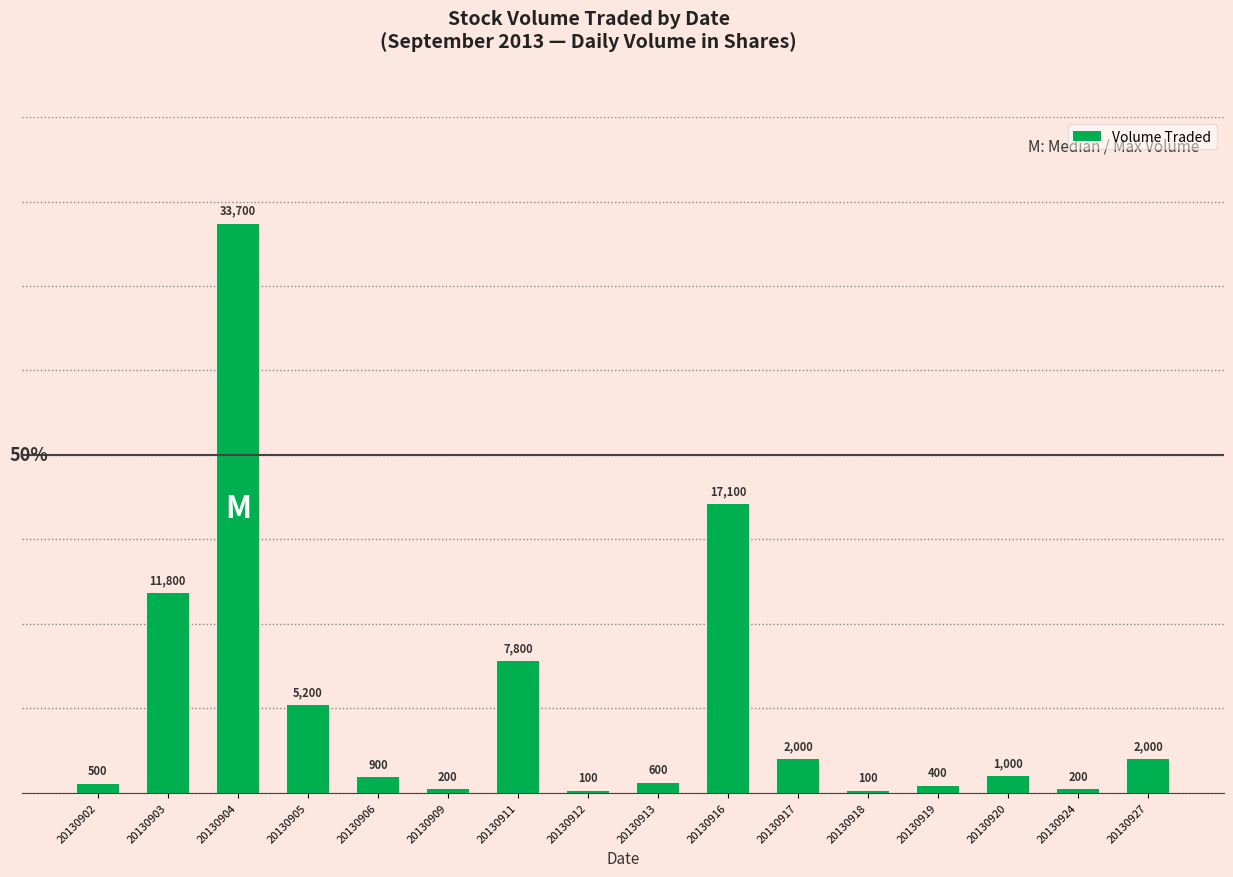

What value does the data have at 20130919, to the nearest 50?

400